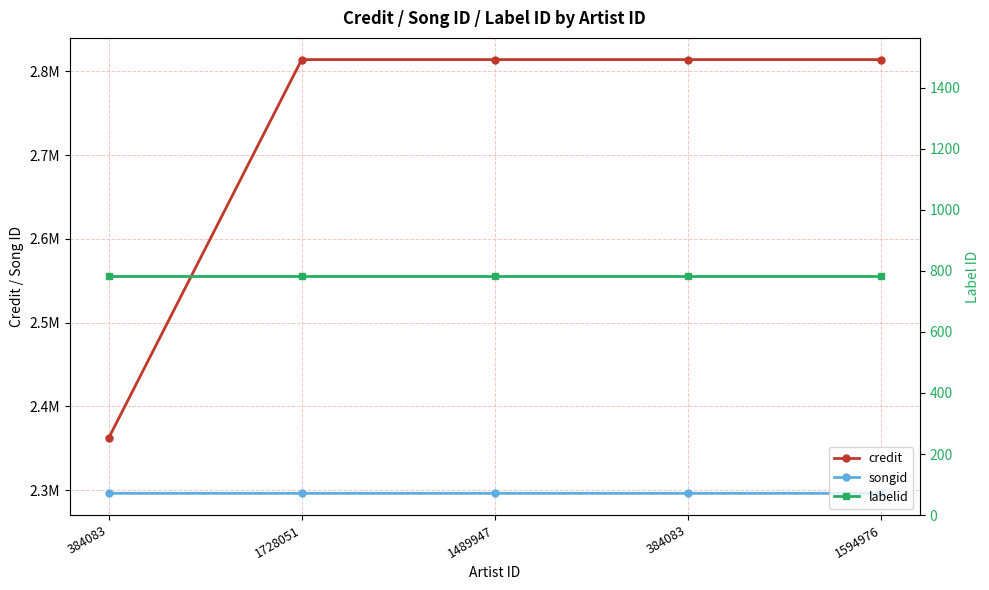

Rank the series at 384083 from highest to lowest value.

credit, songid, labelid